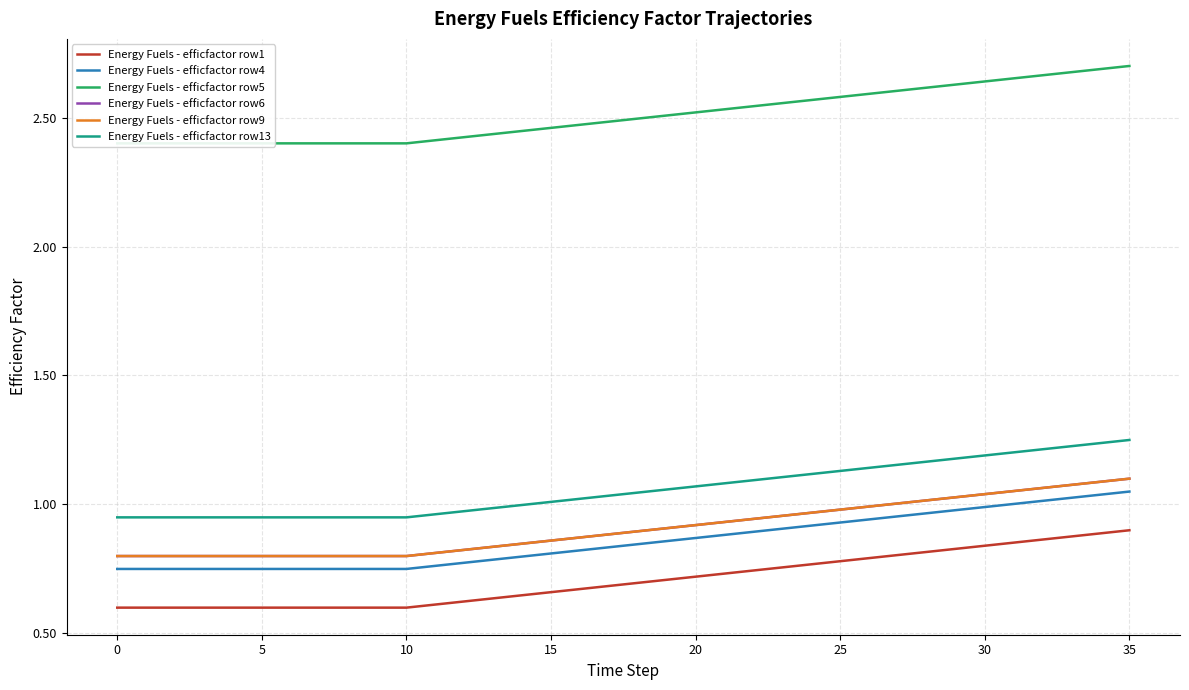

What is the approximate value of Energy Fuels - efficfactor row4 at 29?

1.0